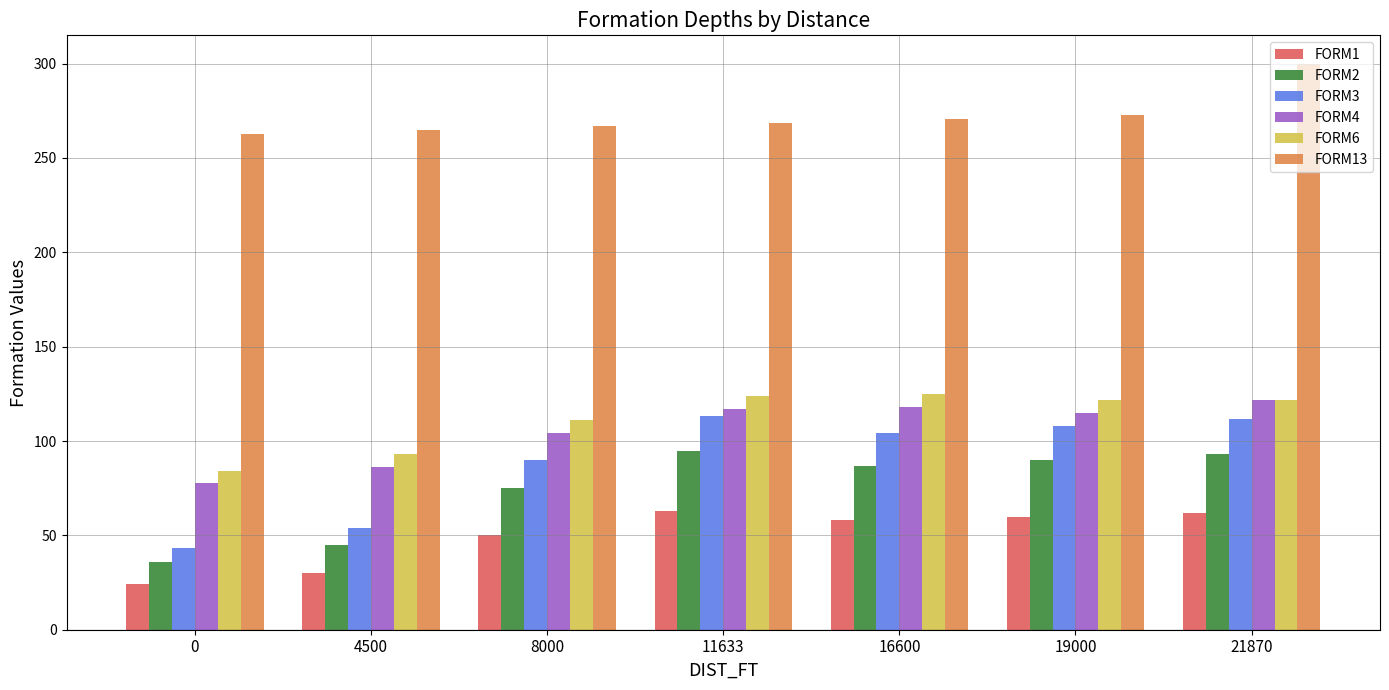

At which category does the chart reach its peak across all series?

21870